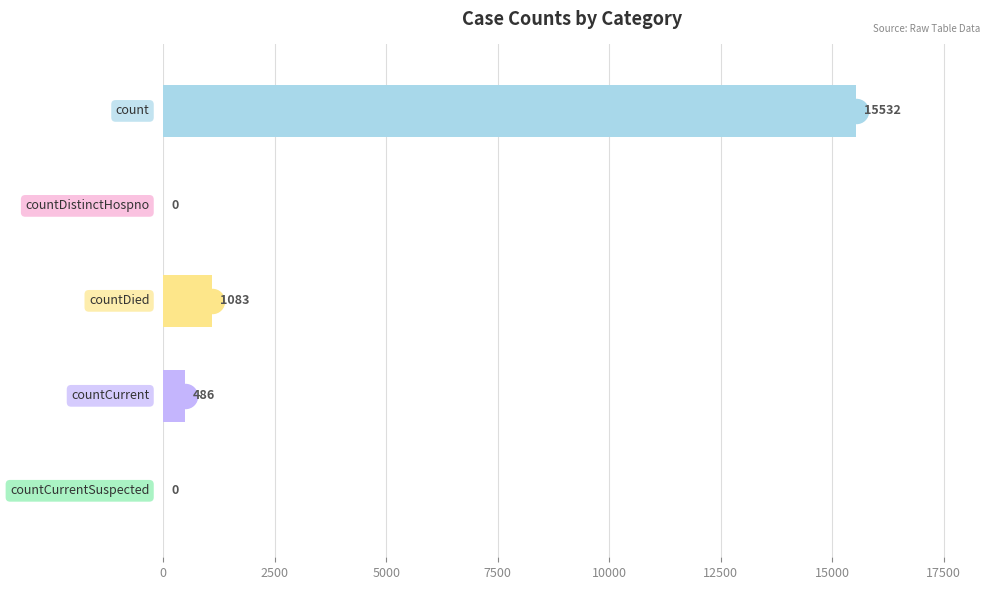

Between 10000 and 2500, which is larger?

10000